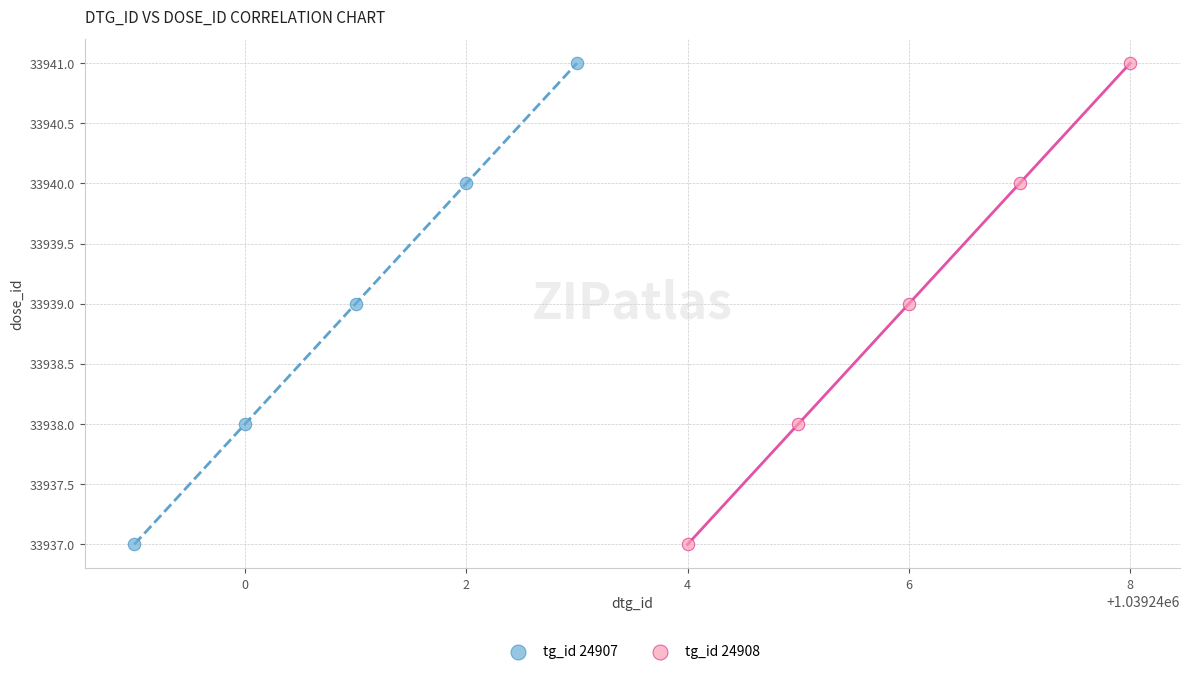

What are all the series names shown in the legend?

tg_id 24907, tg_id 24908